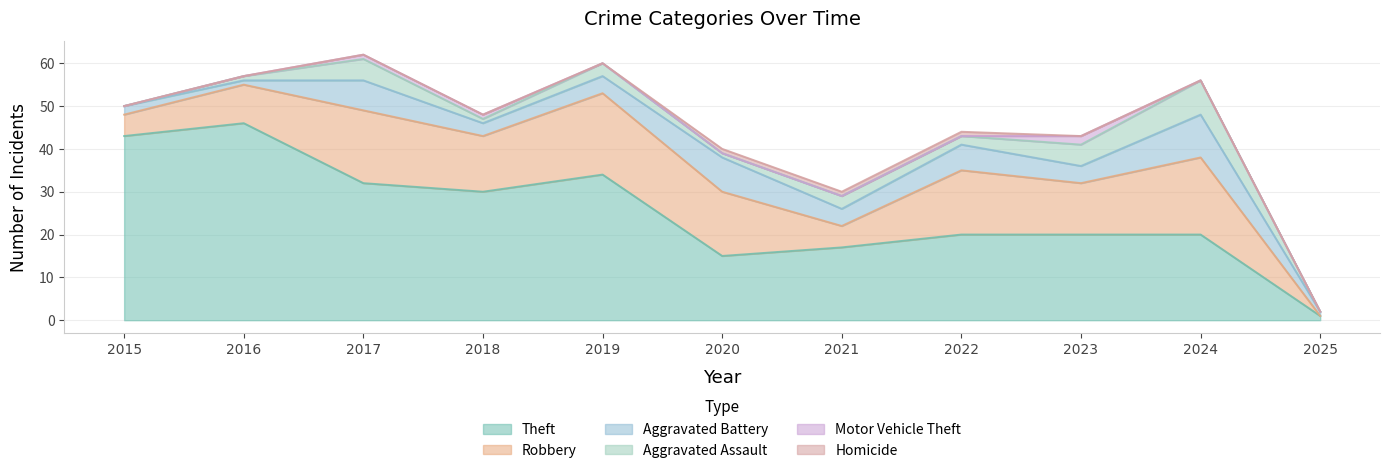

Which has a higher value, 2024 or 2019?

2019